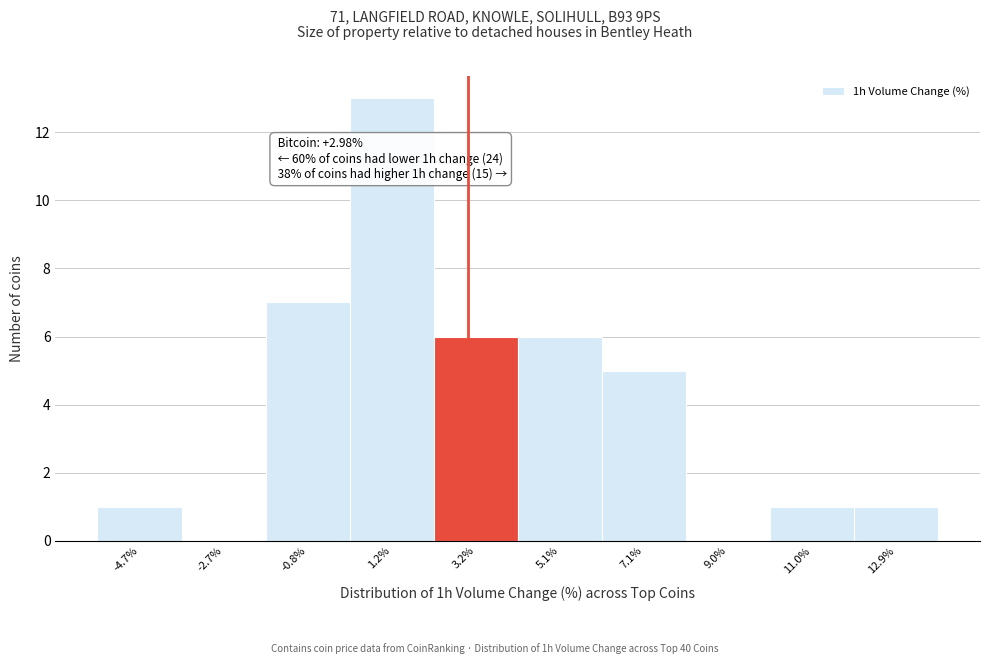

Which range on the x-axis has the tallest bar?

0.2 to 2.2